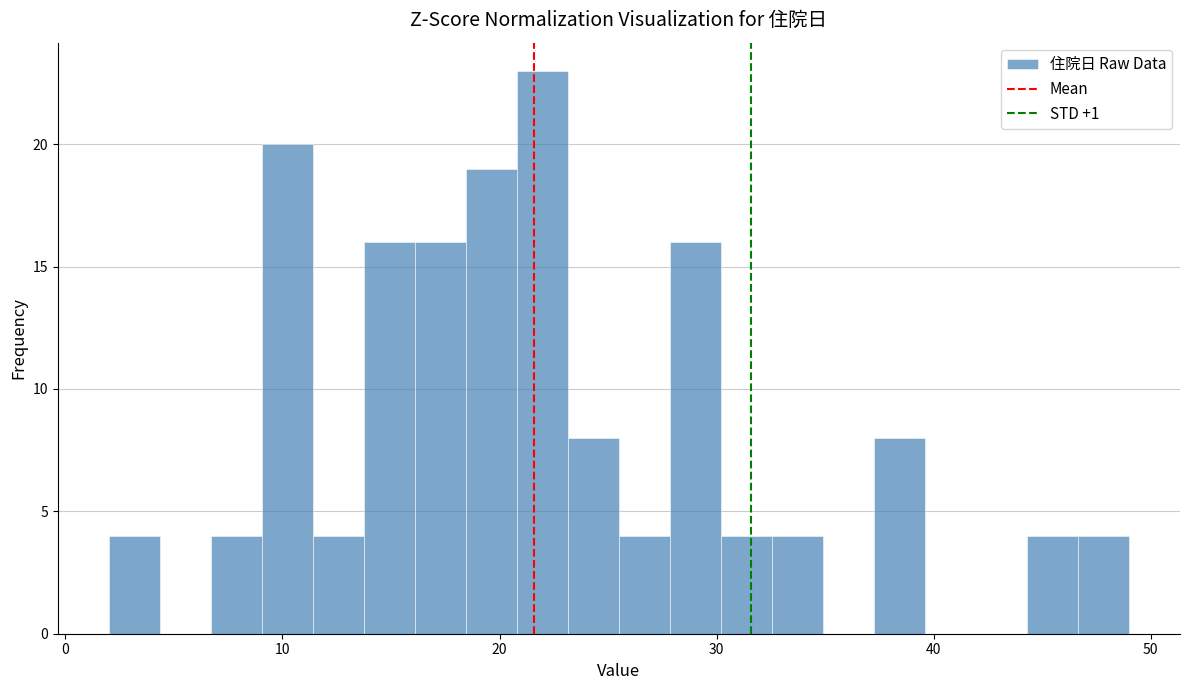

Read against the x-axis, roughly where is the centre of the tallest bar?

22